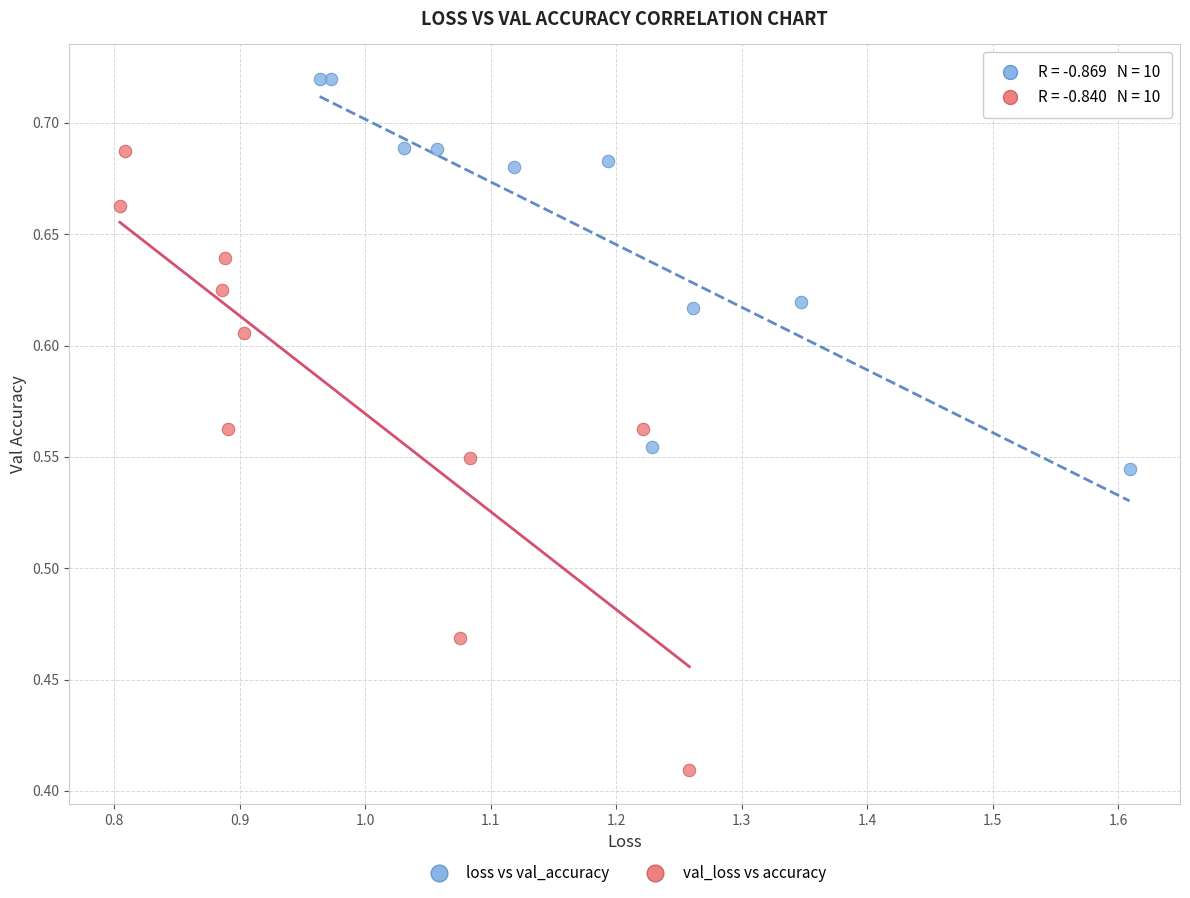

Which series contains the lowest Y value?

val_loss vs accuracy